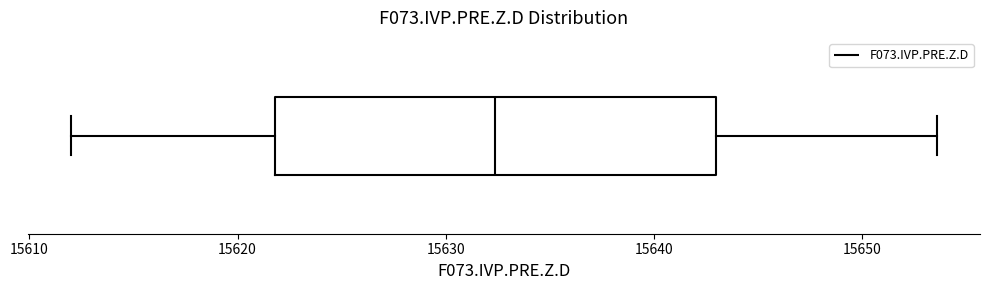

Transcribe this box plot: give where the median line is, the range the box spans, and where the two whiskers end, as read against the x-axis. The values are not printed on the chart, so give them approximately, as read against the axis.

median 15632, box 15622 to 15643, whiskers 15612 to 15654